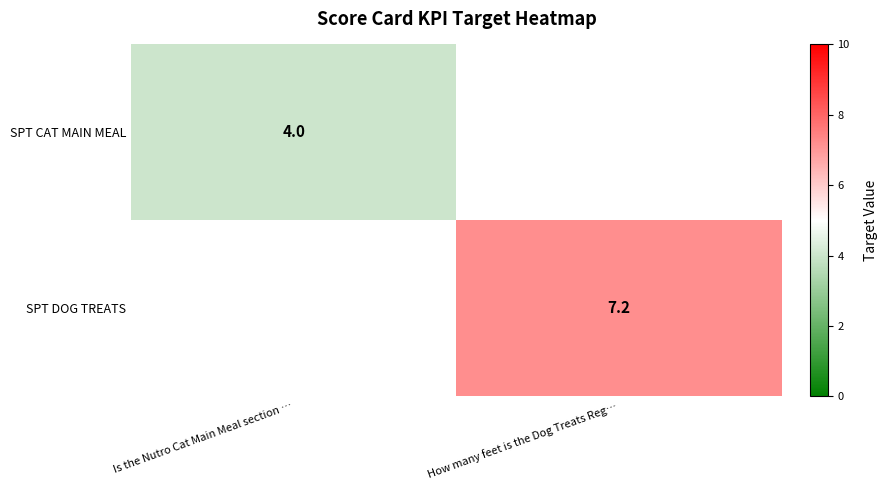

The value of SPT DOG TREATS at How many feet is the Dog Treats Reg… is 7.2. True or false?

True